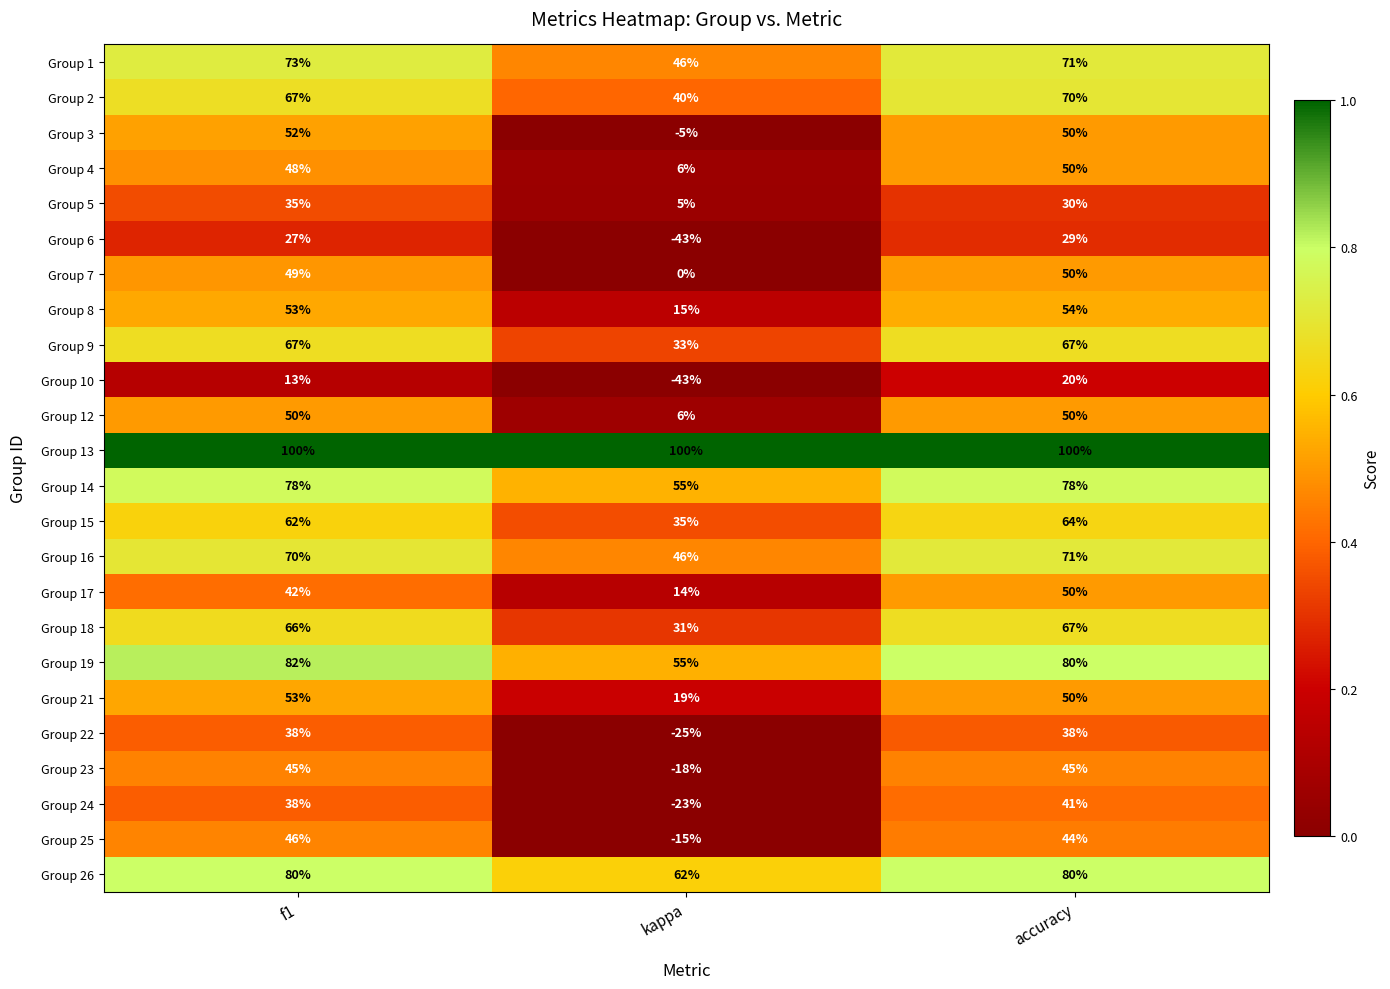

What is the difference between the maximum and minimum values in the Group 21 series?

34